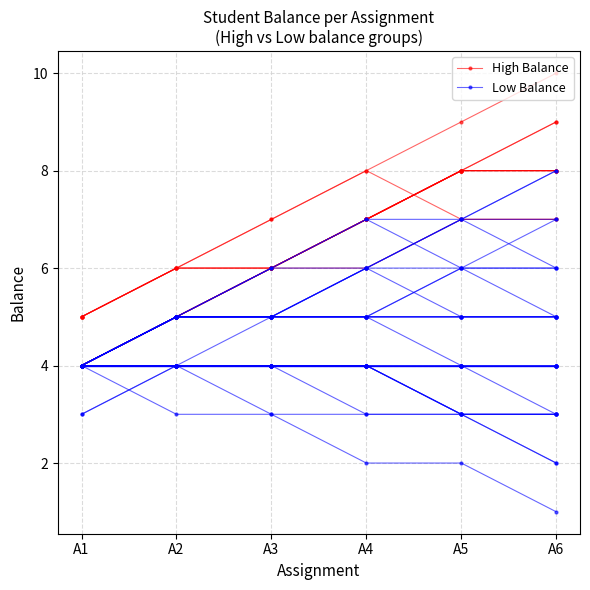

What is the highest value of the High Balance series?

9